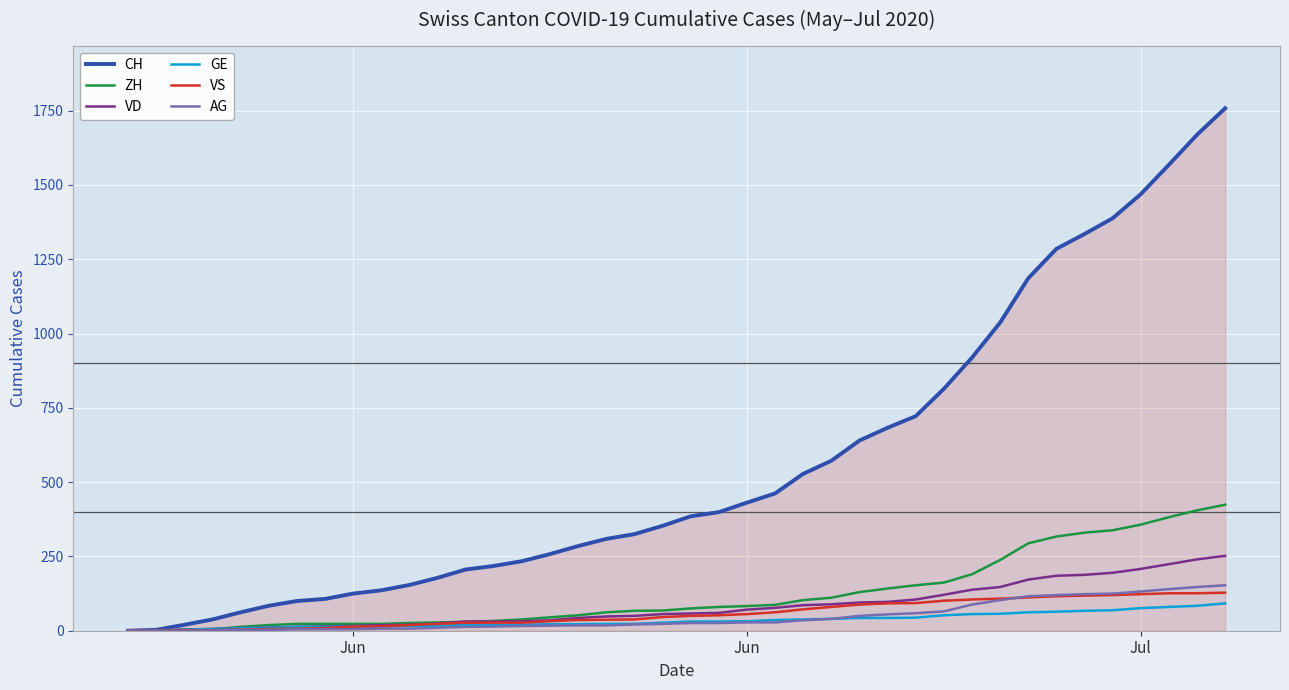

What is the greatest value displayed?

1758